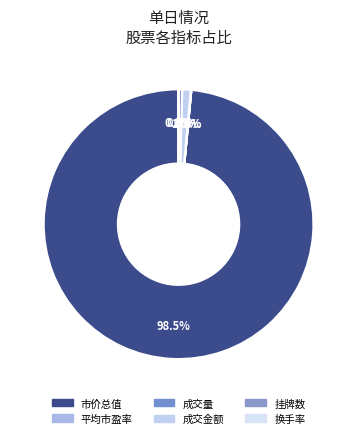

How many segments does this pie chart have?

6